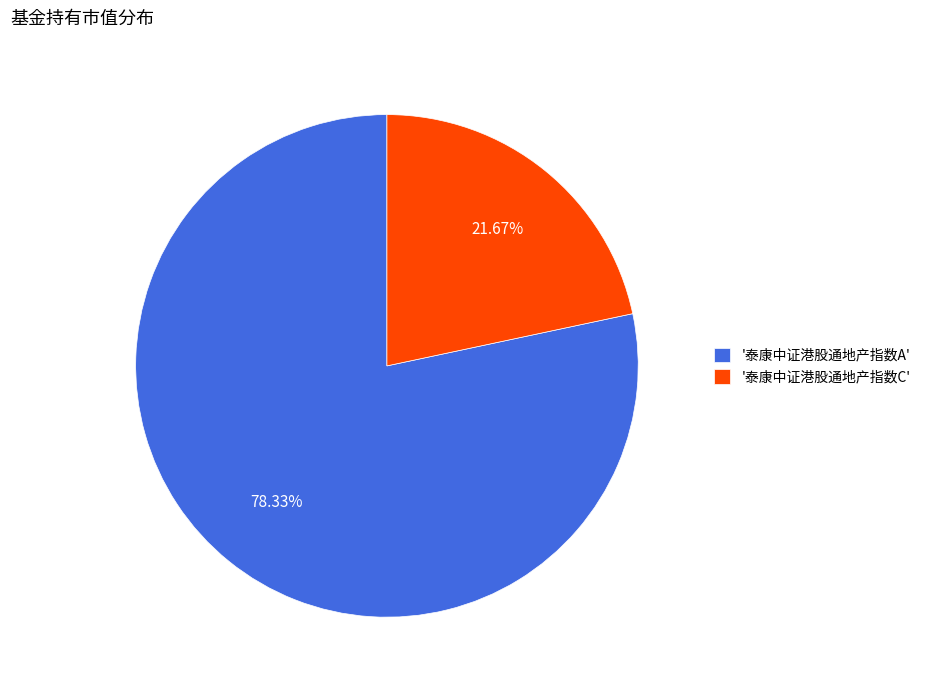

Combined, do '泰康中证港股通地产指数A' and '泰康中证港股通地产指数C' account for over 50%?

Yes